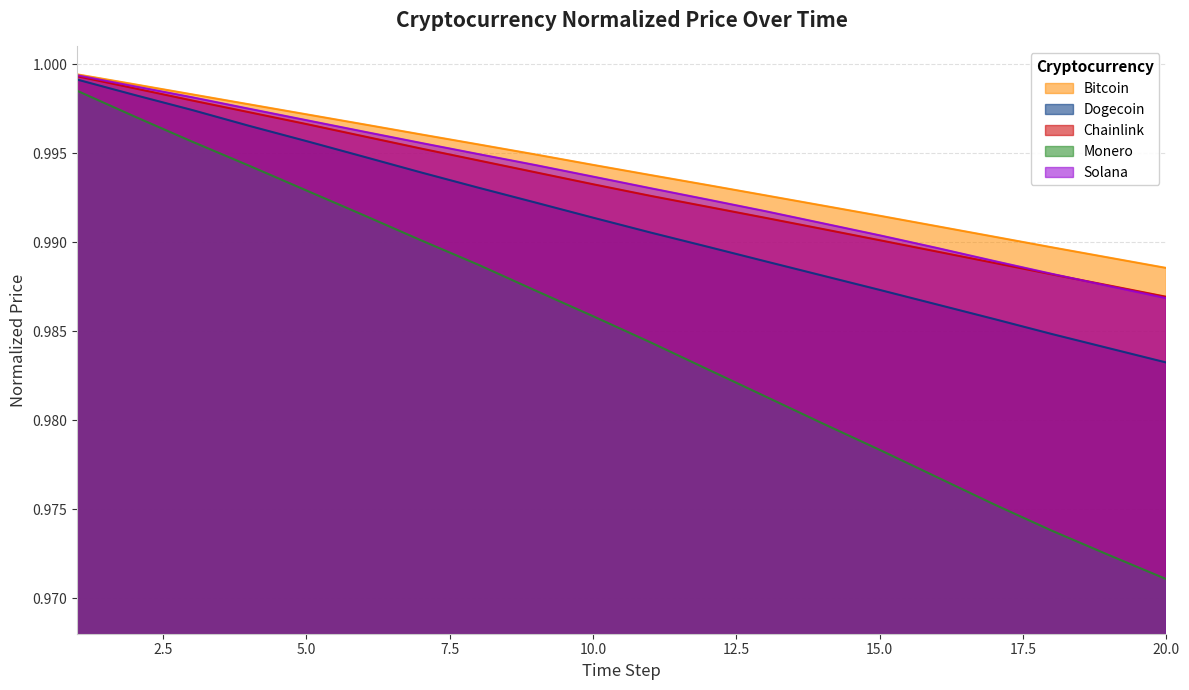

True or false: Monero and Solana intersect in this chart.

False